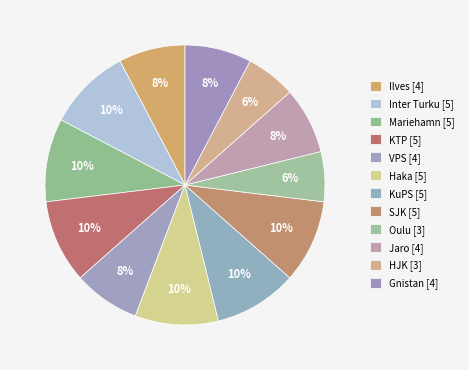

How many segments does this pie chart have?

12